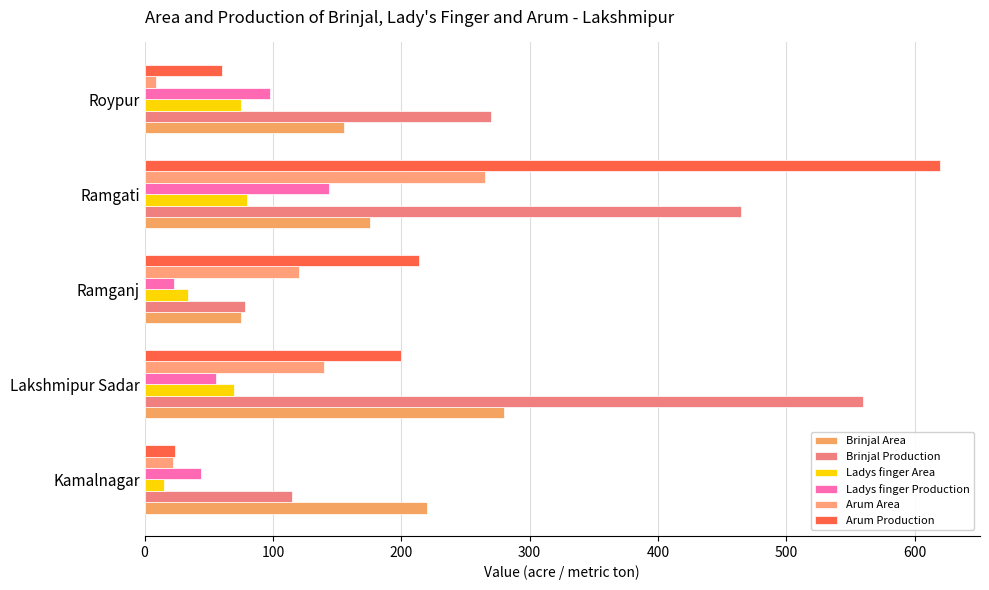

How many categories are shown in the chart?

5